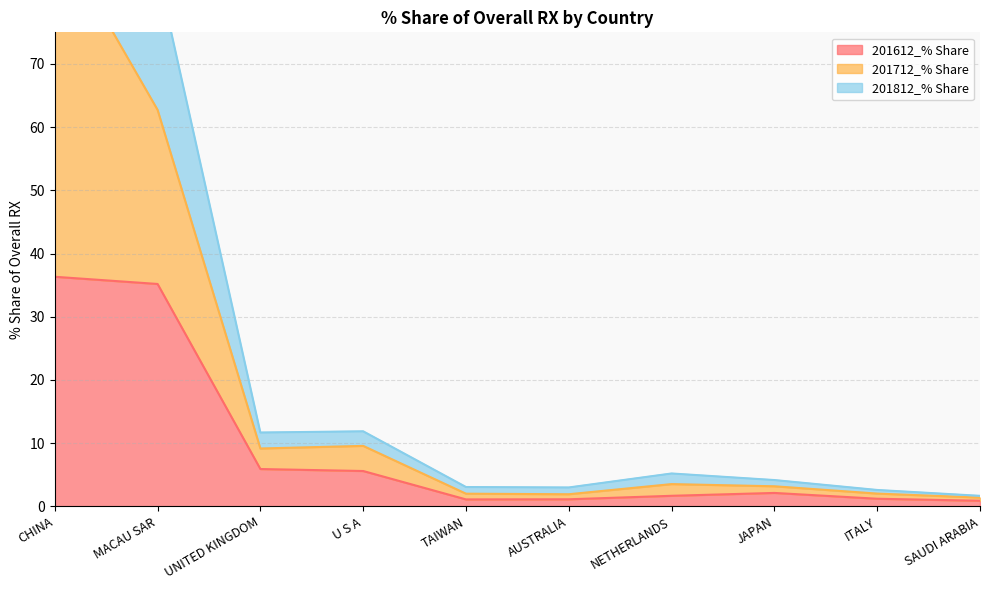

What is the average value of the 201612_% Share series?

9.1